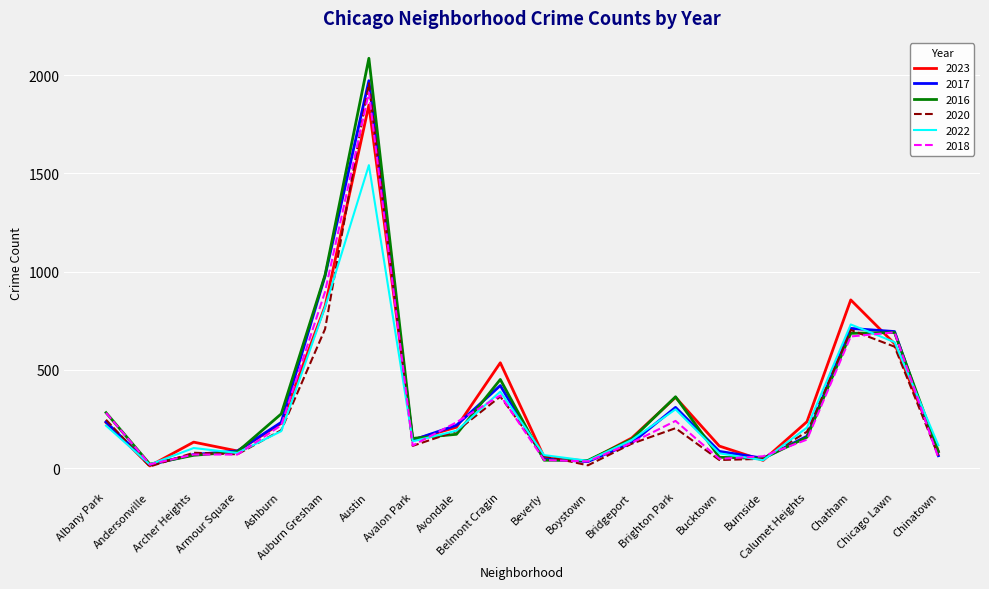

What is the greatest value displayed?

2086